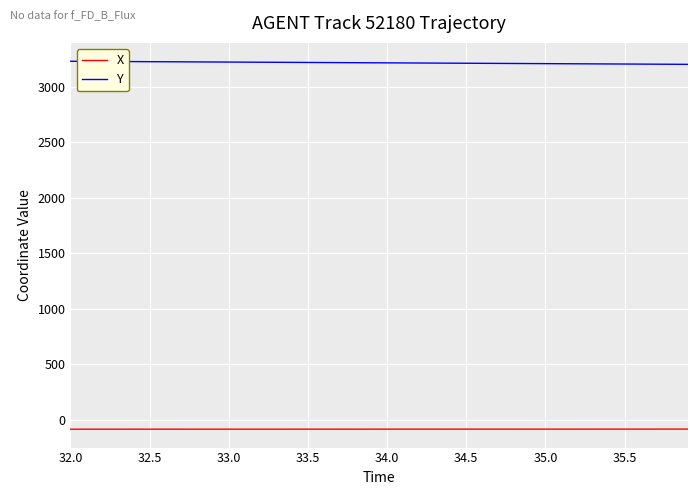

List the series in order of their peak value, lowest first.

X, Y